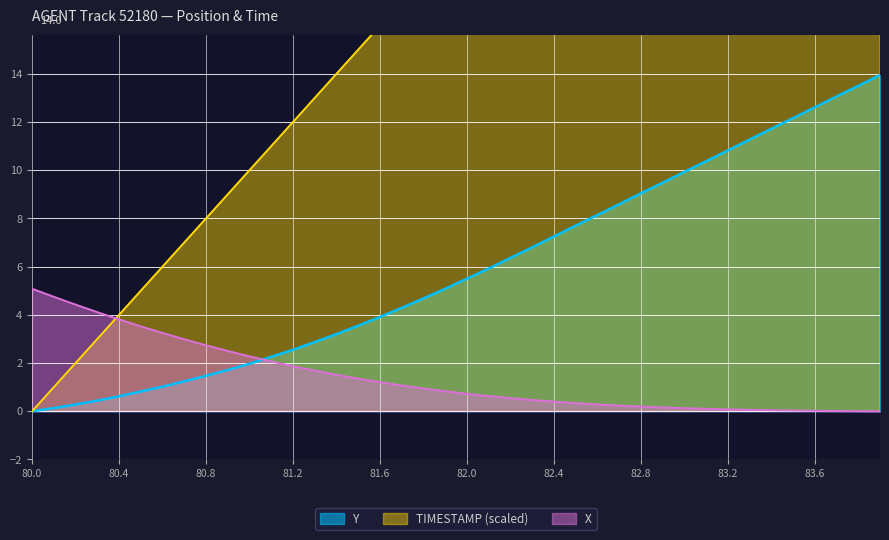

What is the value of the X point at the 17th from the left?

1.2